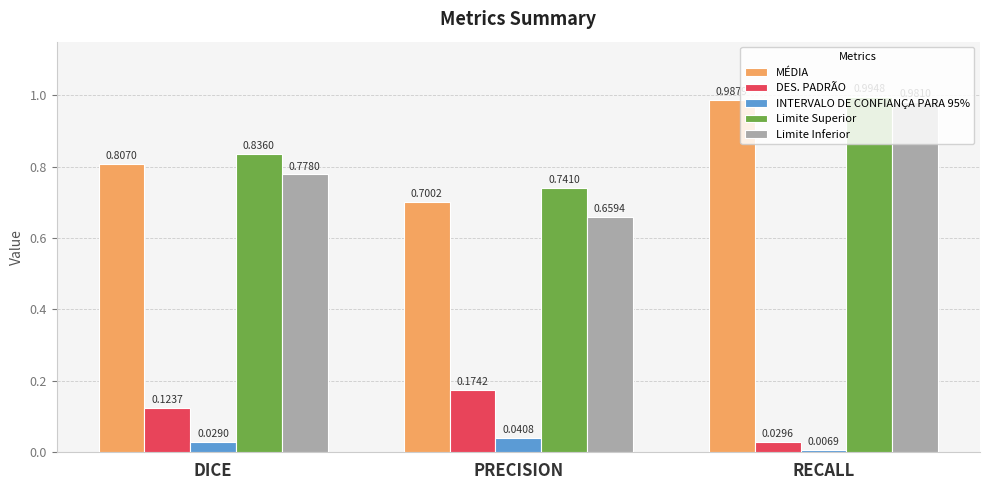

At which category does the chart reach its minimum across all series?

RECALL